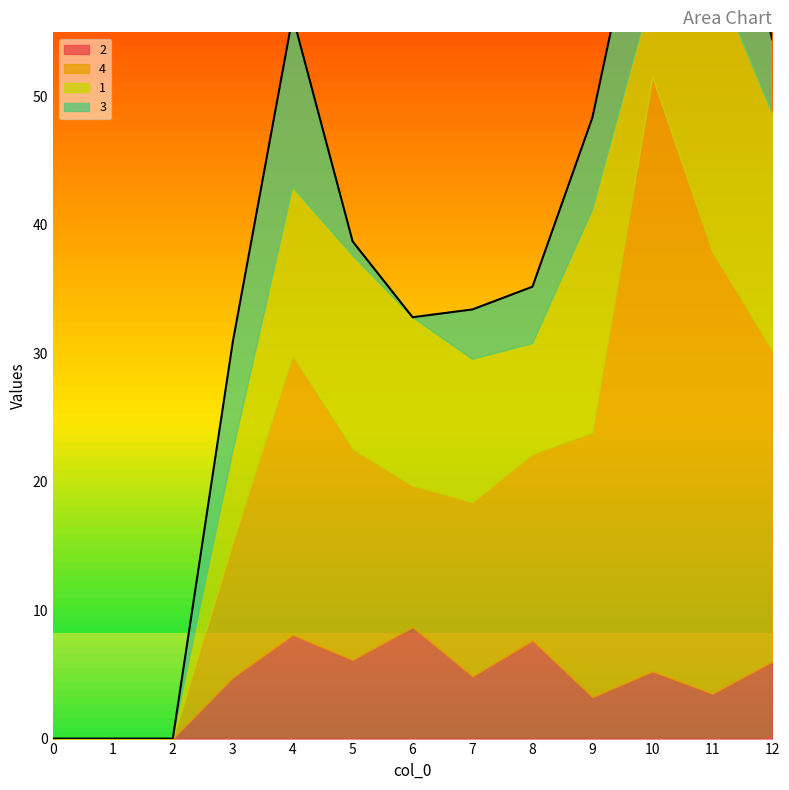

Reading left to right, transcribe all the data shown in this chart.

2: 0=0.0	1=0.0	2=0.0	3=4.8	4=8.1	5=6.1	6=8.7	7=4.8	8=7.6	9=3.2	10=5.2	11=3.5	12=6.0
4: 0=0.0	1=0.0	2=0.0	3=10.5	4=21.8	5=16.4	6=11.0	7=13.6	8=14.5	9=20.6	10=46.3	11=34.4	12=24.2
1: 0=0.0	1=0.0	2=0.0	3=7.1	4=13.1	5=15.1	6=13.1	7=11.1	8=8.6	9=17.4	10=6.7	11=22.0	12=18.5
3: 0=0.0	1=0.0	2=0.0	3=8.5	4=13.3	5=1.1	6=0.0	7=3.9	8=4.4	9=7.2	10=12.0	11=13.5	12=5.7